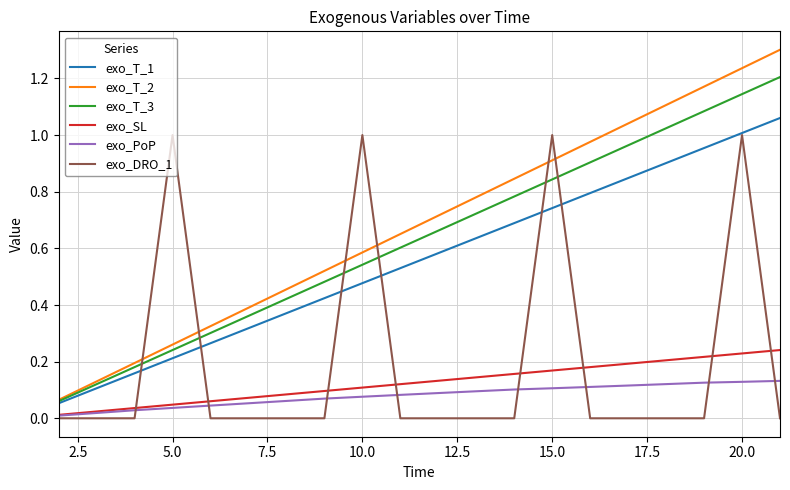

Which series has the widest spread of values?

exo_T_2